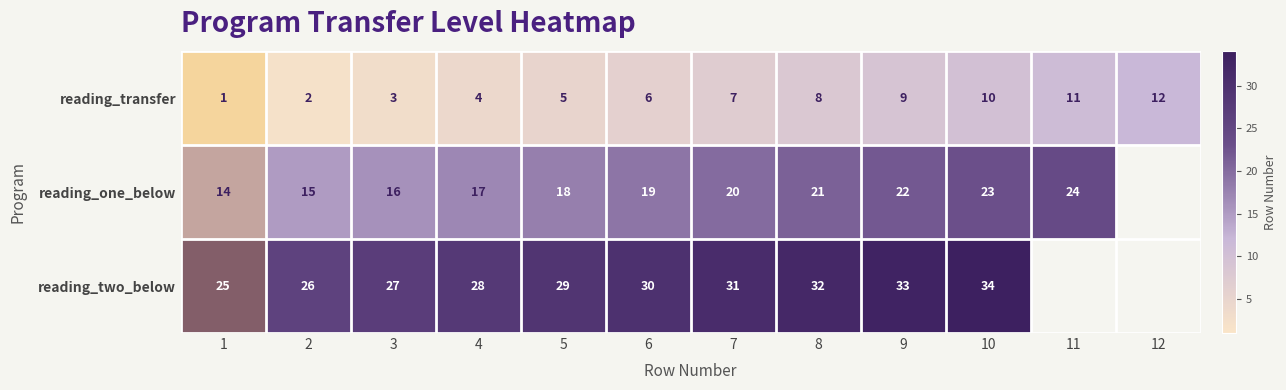

What is the difference between the reading_transfer values at 2 and 6?

4